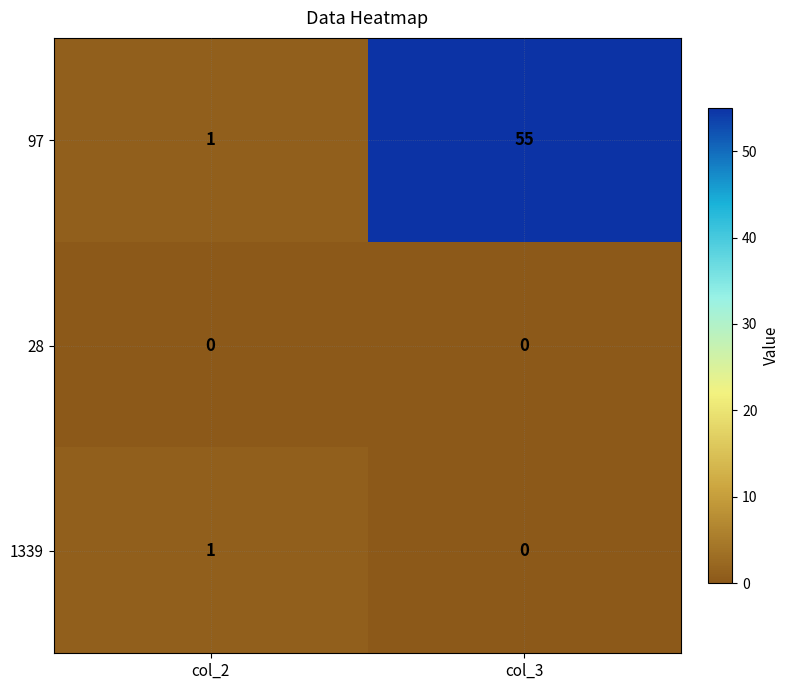

At which category does the chart reach its peak across all series?

col_3